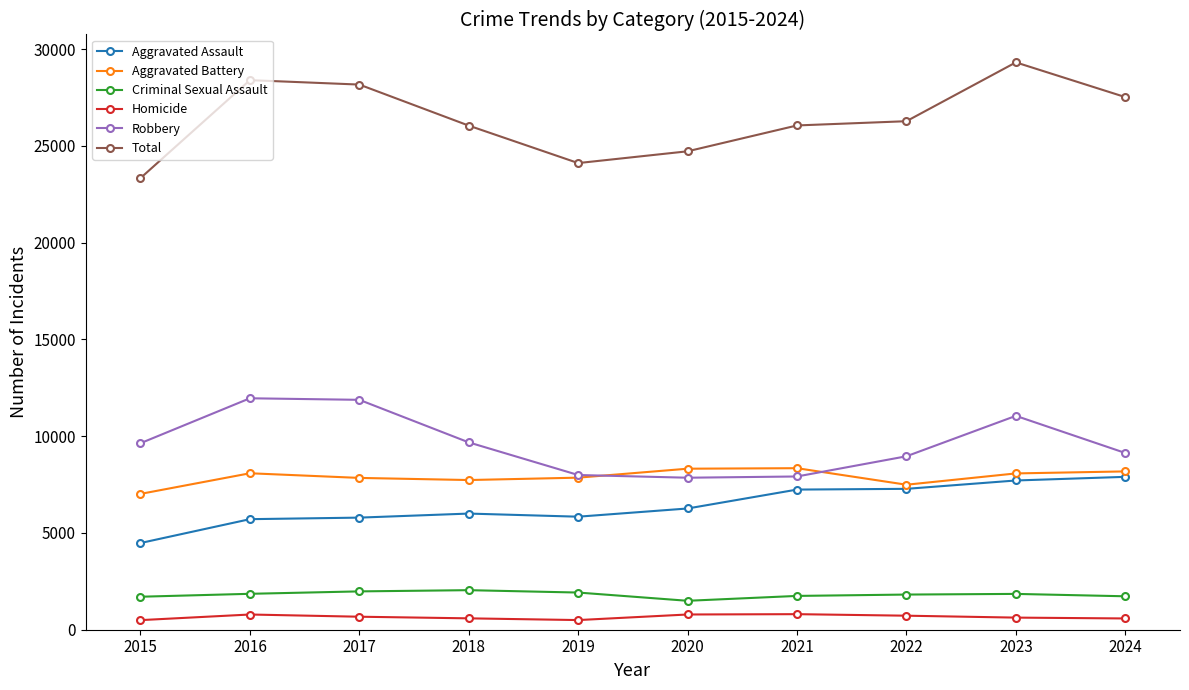

What is the value of the Criminal Sexual Assault point at the 4th from the left?

2044